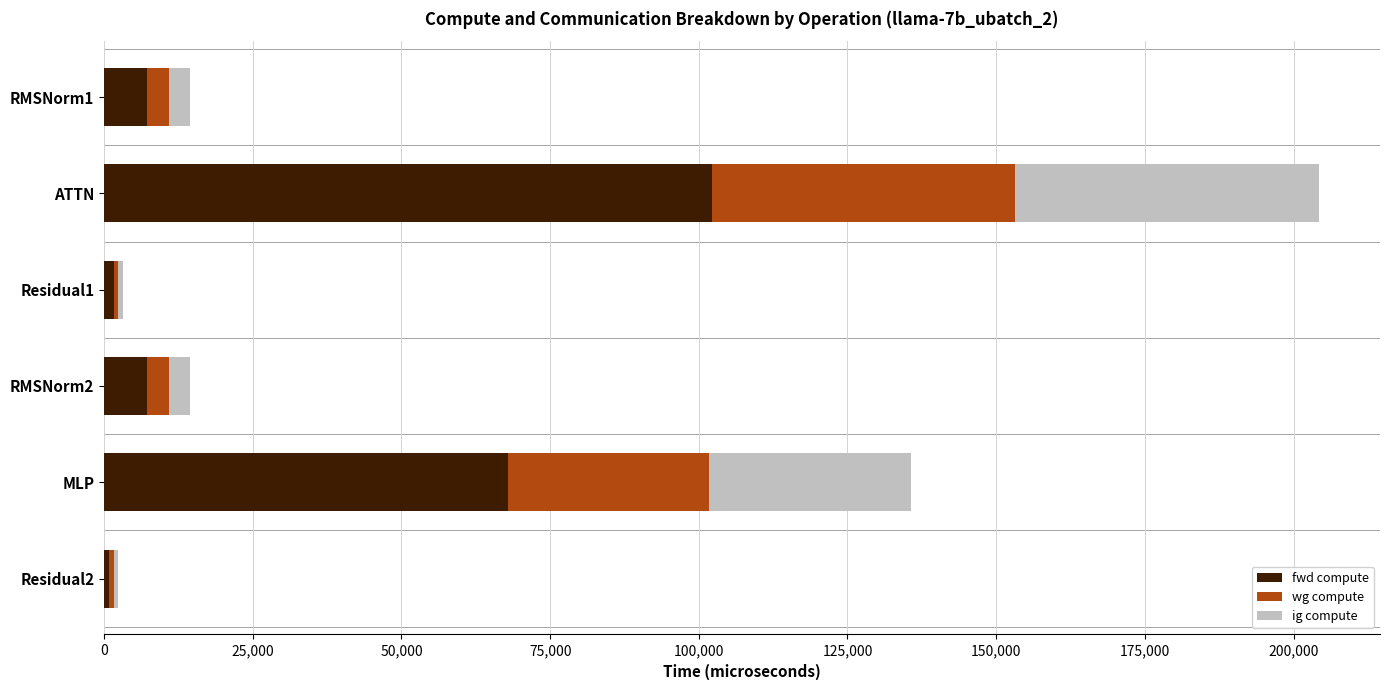

What is the average value of the fwd compute series?

31145.0